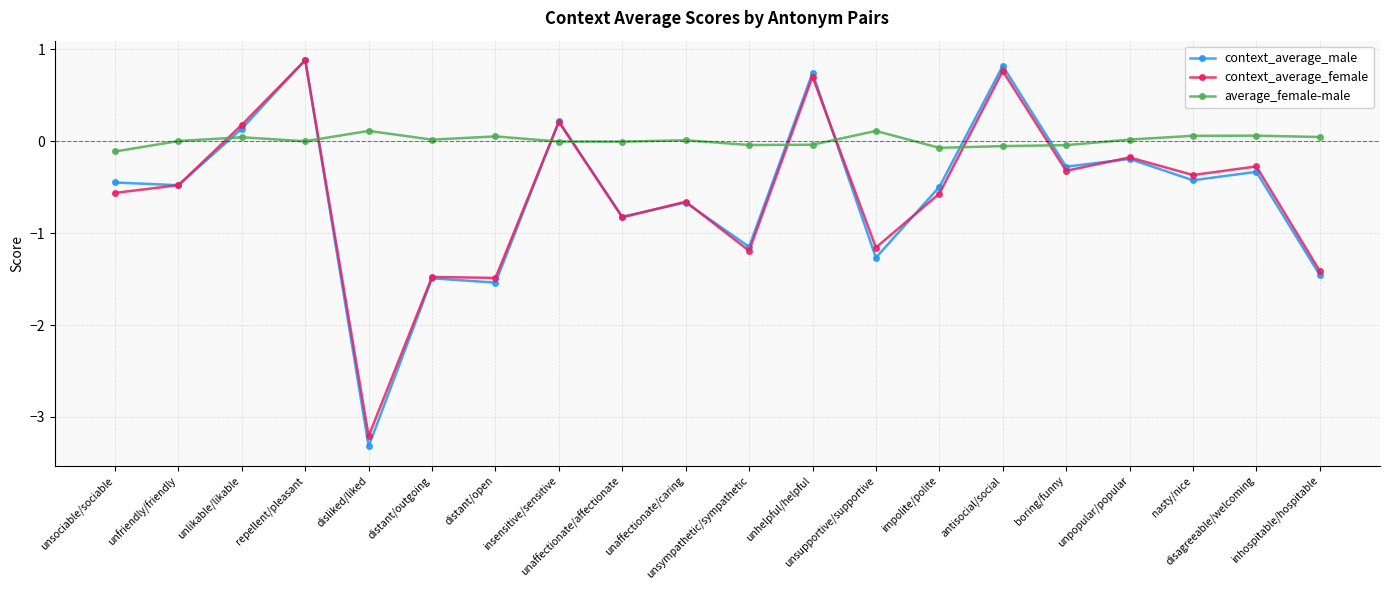

Is the value of context_average_male at disliked/liked greater than the value of context_average_female at unpopular/popular?

No